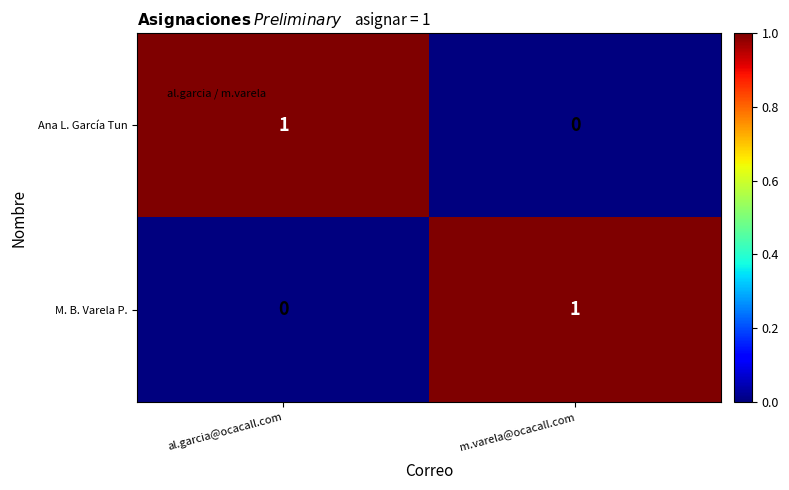

List the labels in order of Ana L. García Tun value, smallest first.

m.varela@ocacall.com, al.garcia@ocacall.com